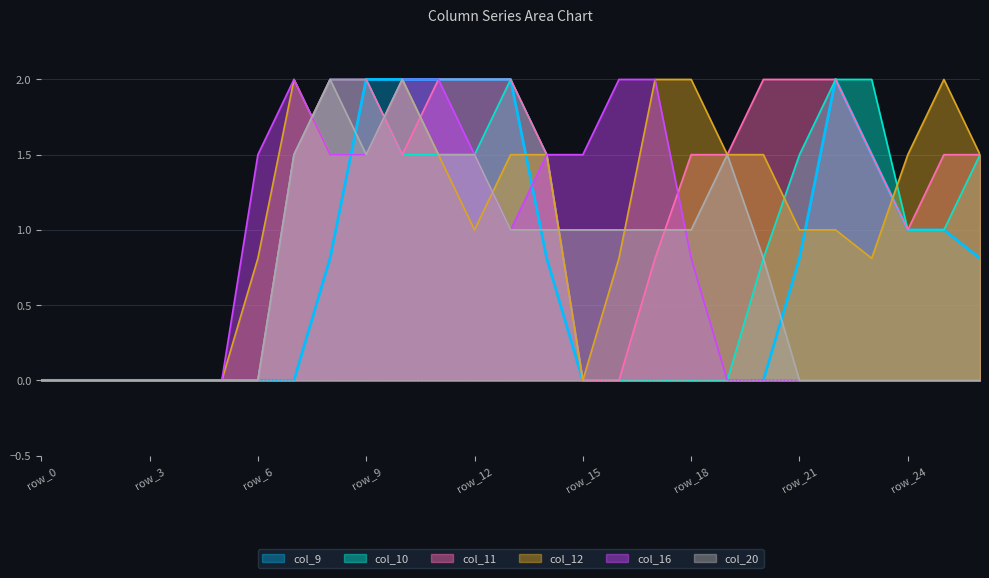

What is the sum of all col_9 values?

18.7